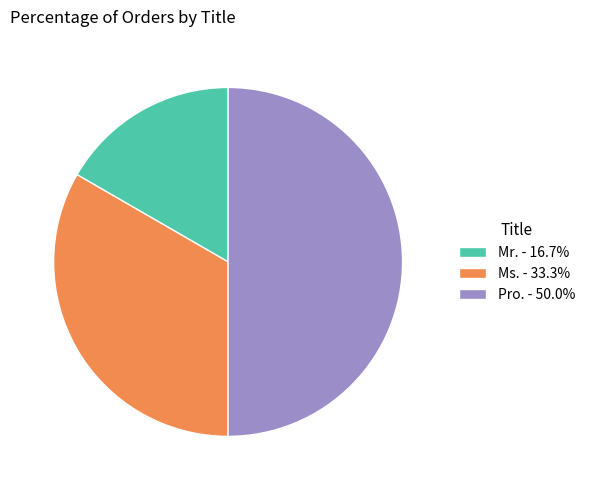

Which slice is the smallest?

Mr.